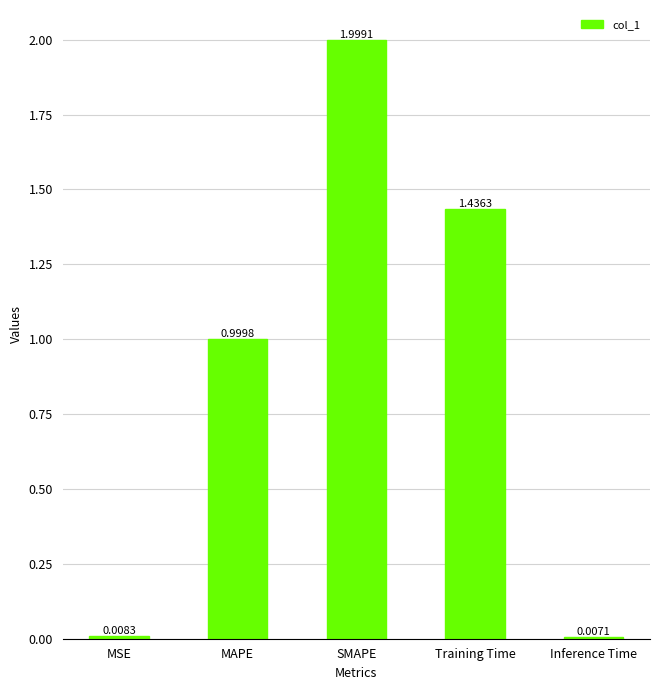

At which category does the chart reach its peak across all series?

SMAPE